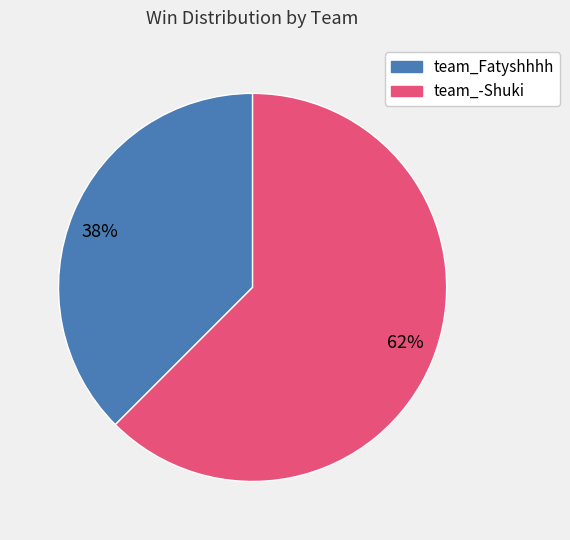

Is there any slice that represents more than half of the pie?

Yes